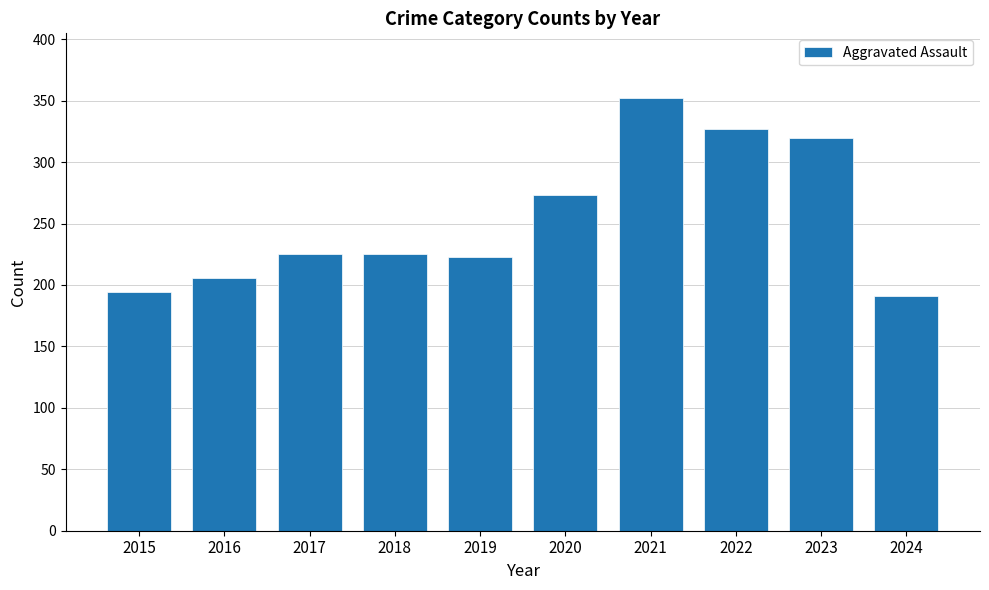

What is the difference between the values at 2016 and 2018?

19